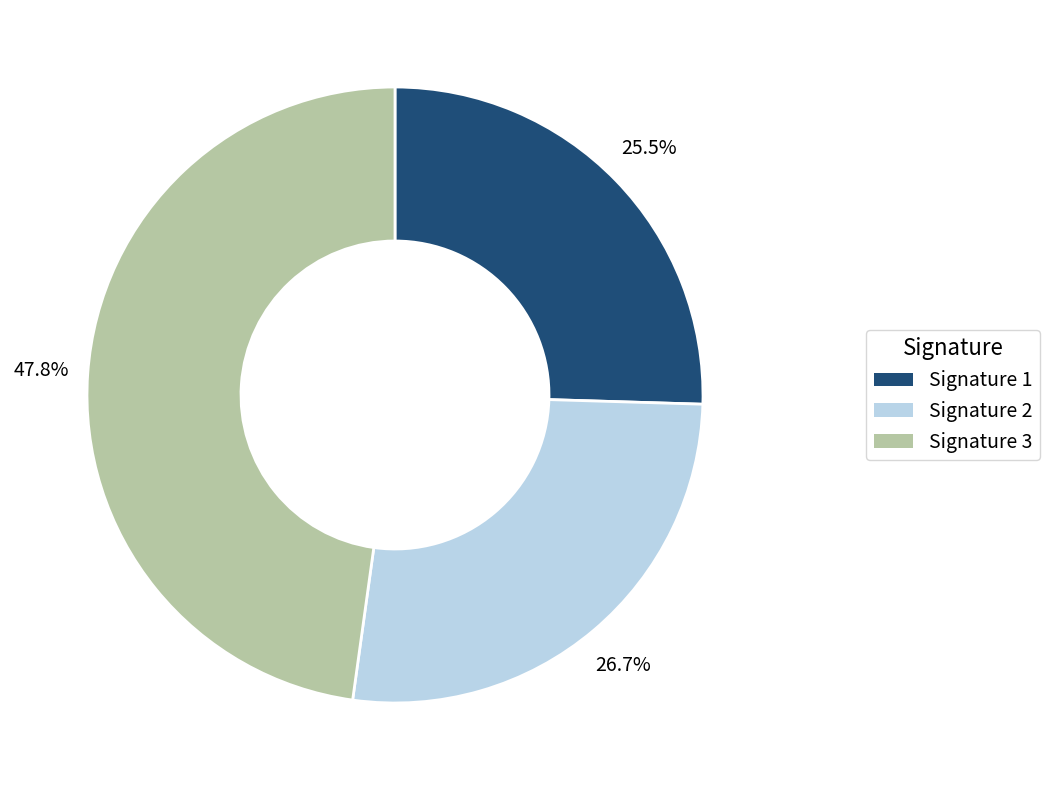

Count the number of slices in the pie.

3